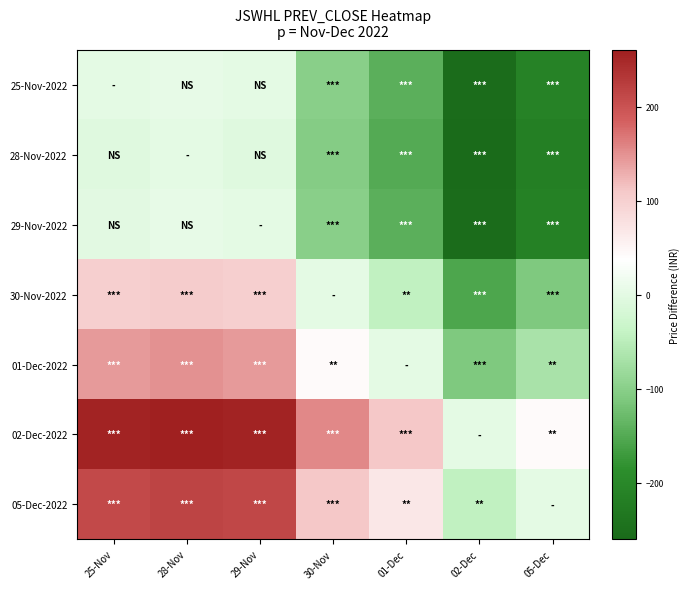

Which label corresponds to the largest value in the chart?

28-Nov